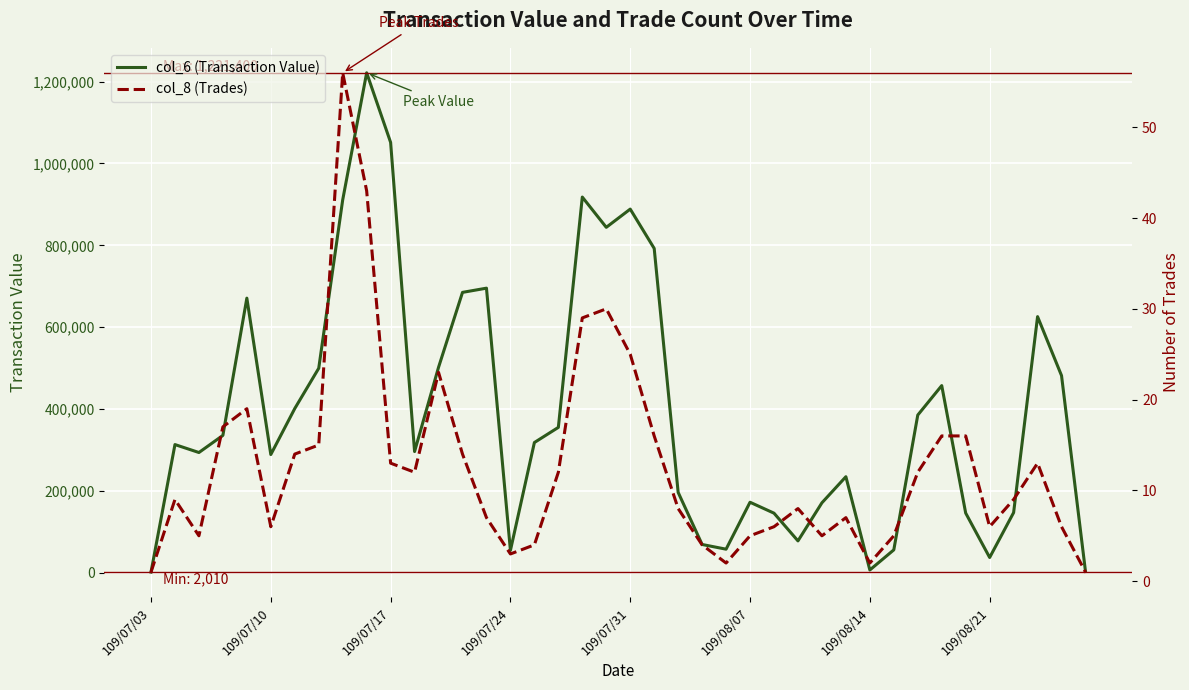

True or false: col_8 (Trades) has a value of 14 at 13.

True